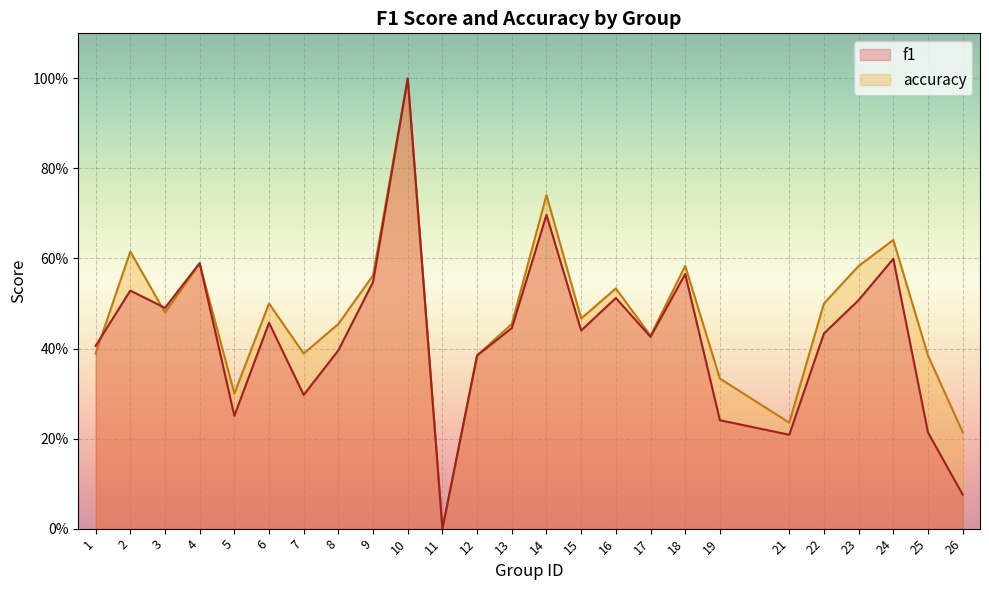

True or false: f1 has a value of 0.5 at 7.

False